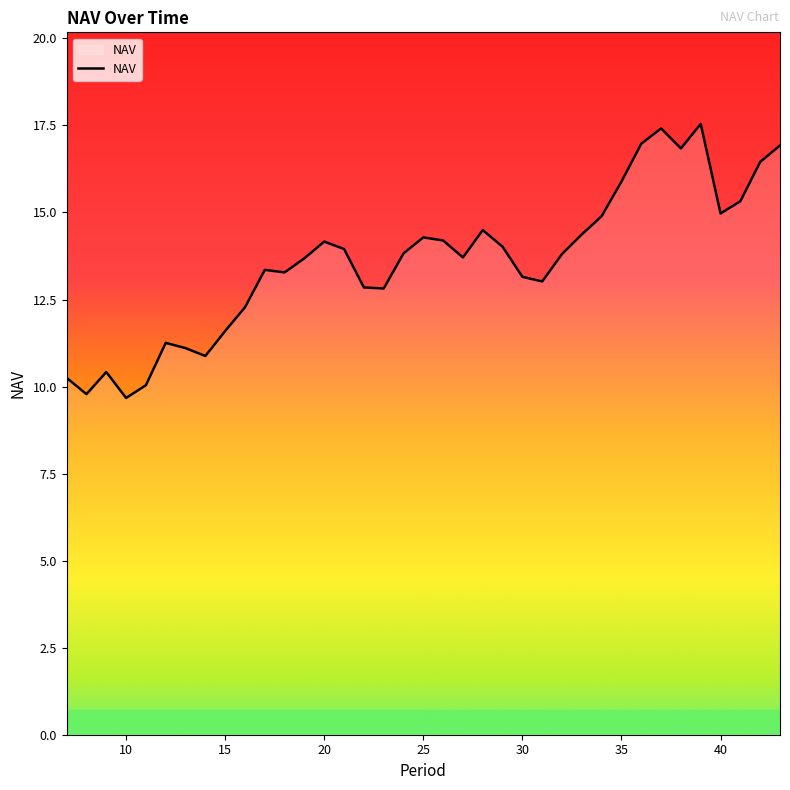

What is the smallest value displayed?

9.7